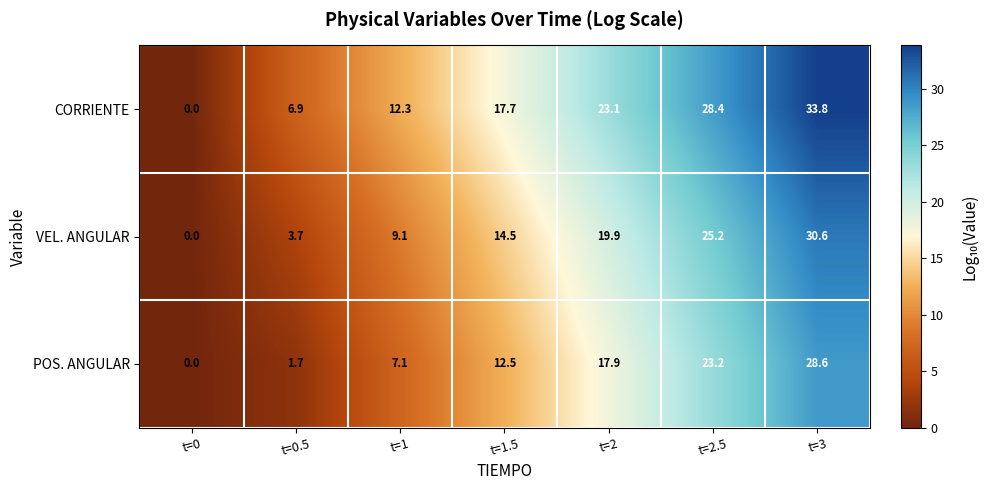

Which series has the largest total across all categories?

CORRIENTE